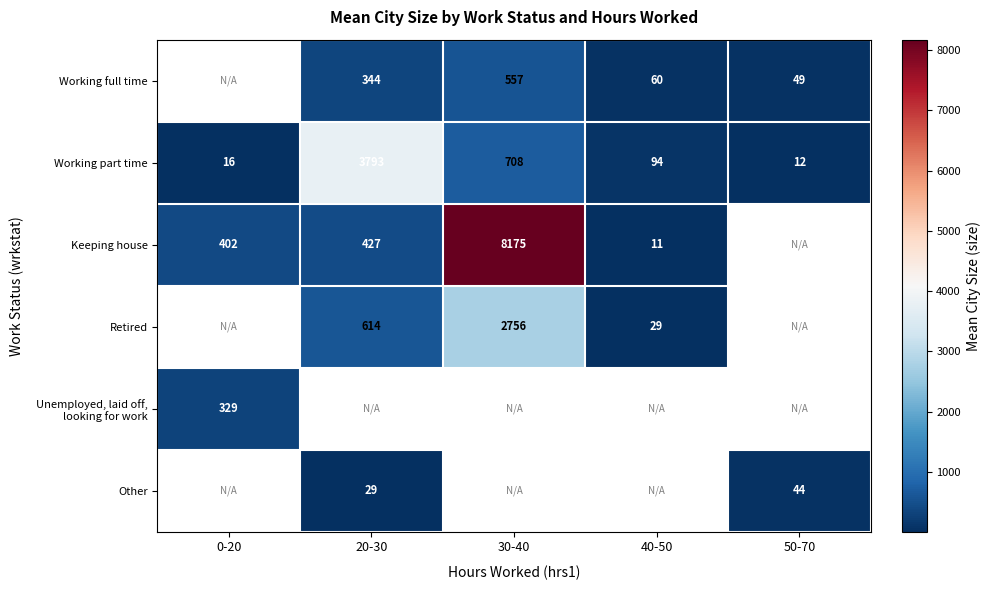

List the labels in order of Working part time value, largest first.

20-30, 30-40, 40-50, 0-20, 50-70